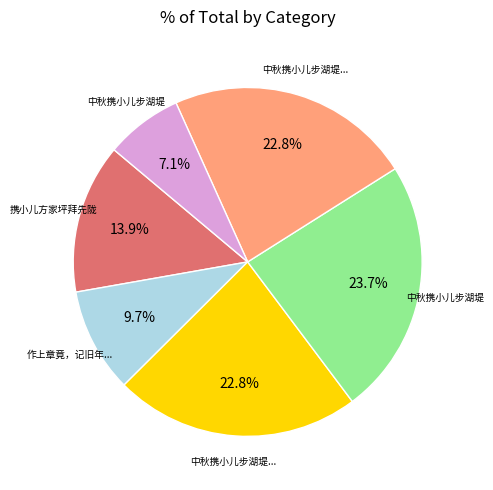

Is there a majority slice in this chart?

No